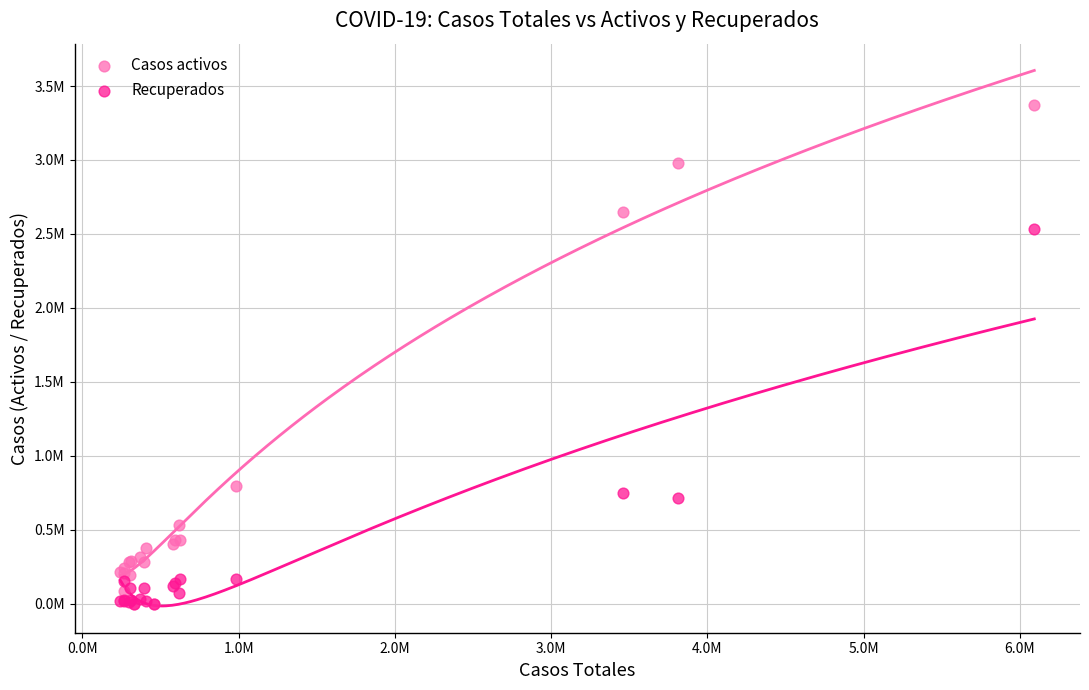

What are all the series names shown in the legend?

Casos activos, Recuperados